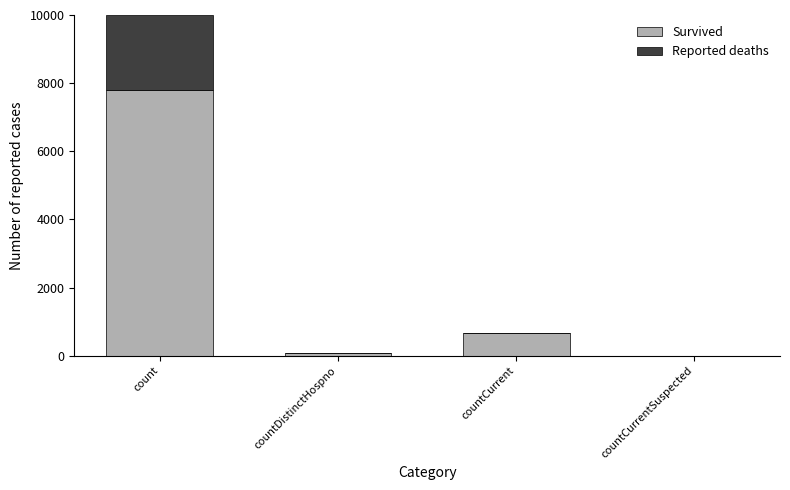

Reading left to right, what are the values for Survived?

count=7788	countDistinctHospno=77	countCurrent=667	countCurrentSuspected=0